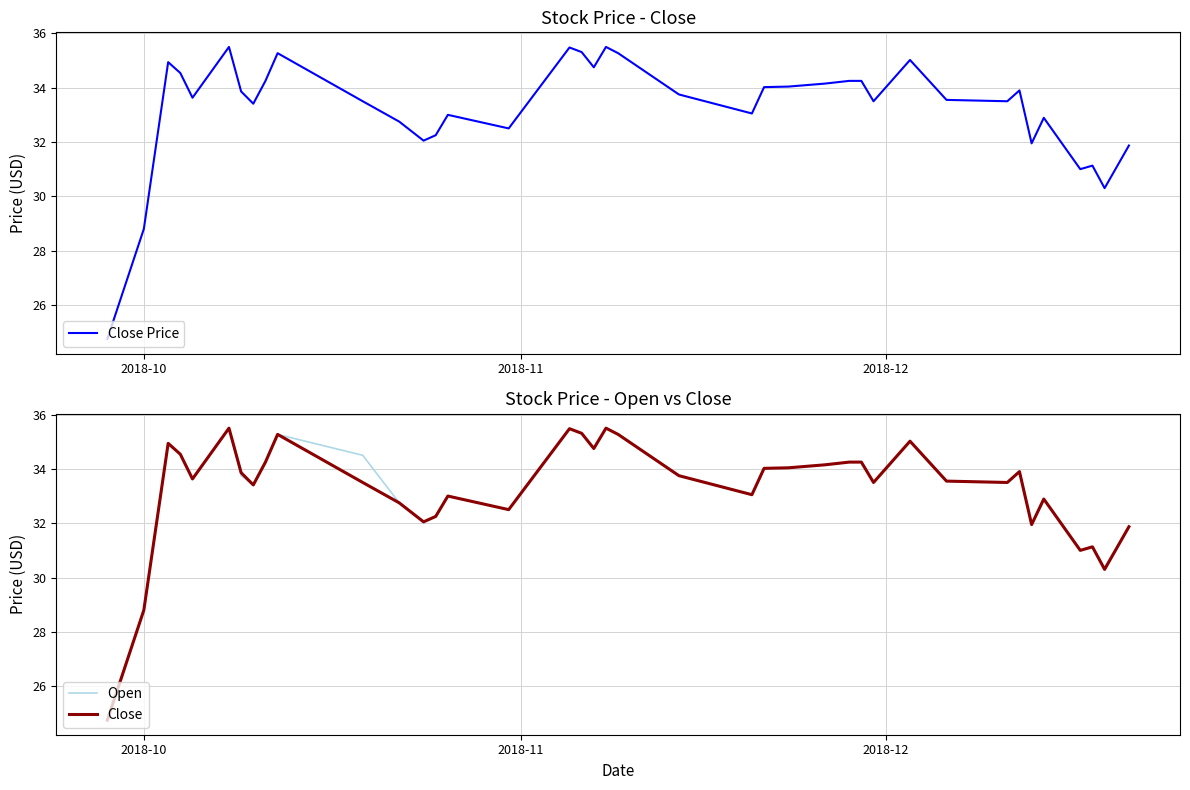

At how many categories does at least one series exceed 27?

39